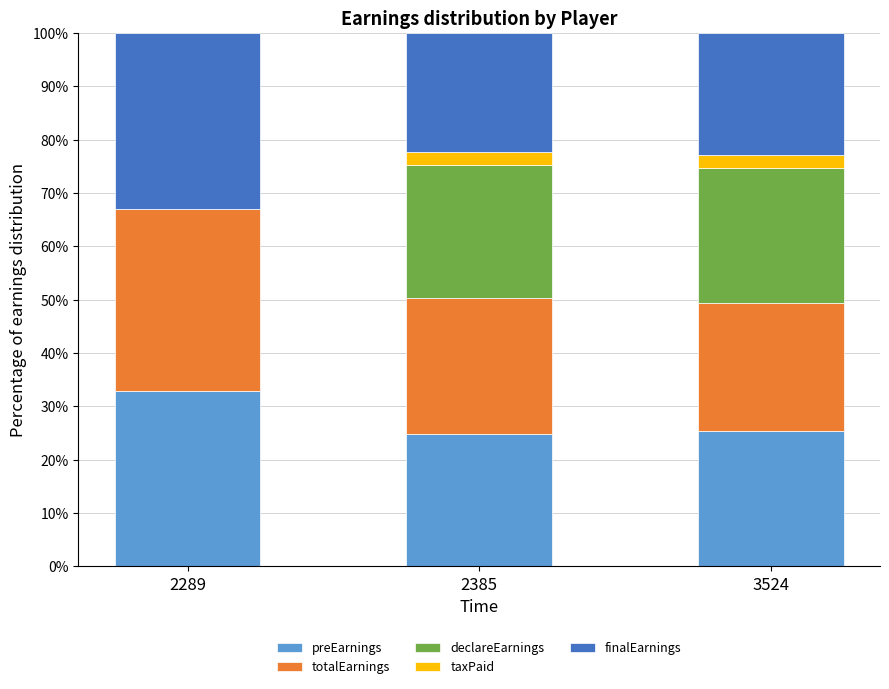

What is the total value across all series at 3524?

100.0